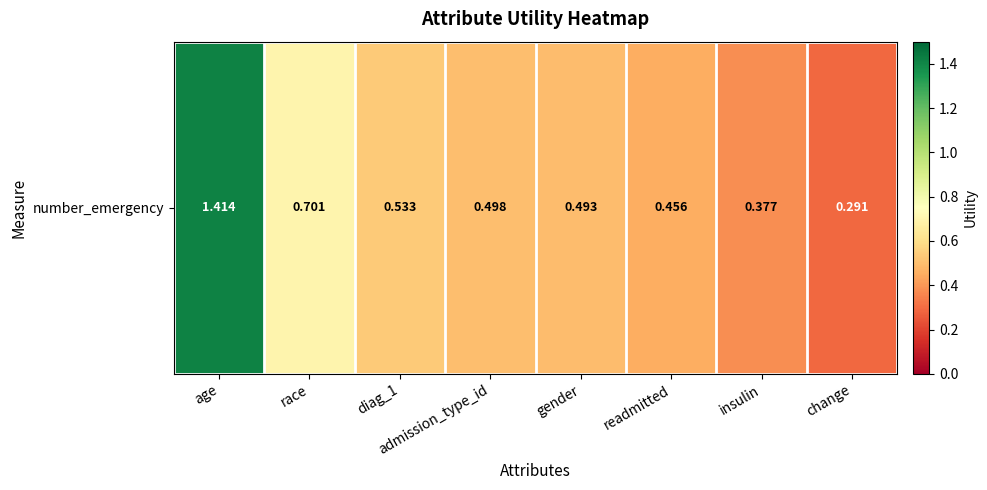

Rank the categories by value from highest to lowest.

age, race, diag_1, admission_type_id, gender, readmitted, insulin, change